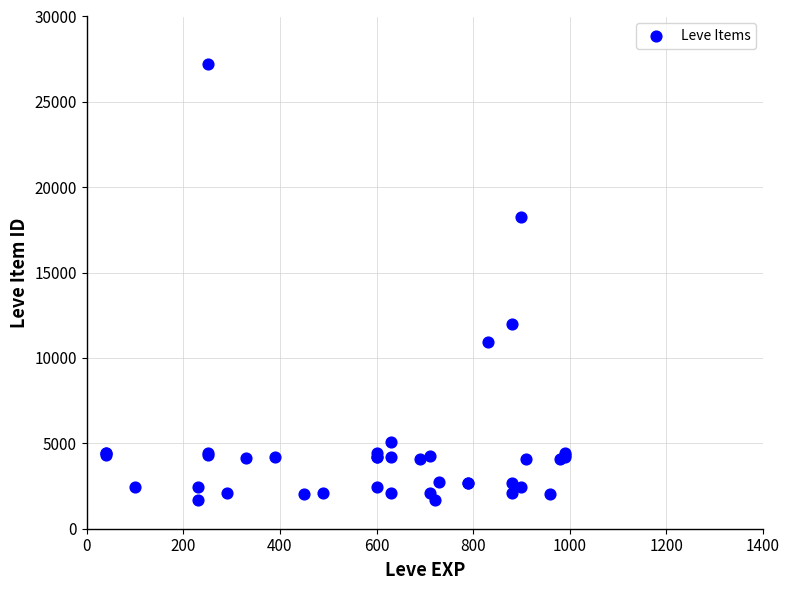

What Y value in the scatter plot is closest to 14448?

12018